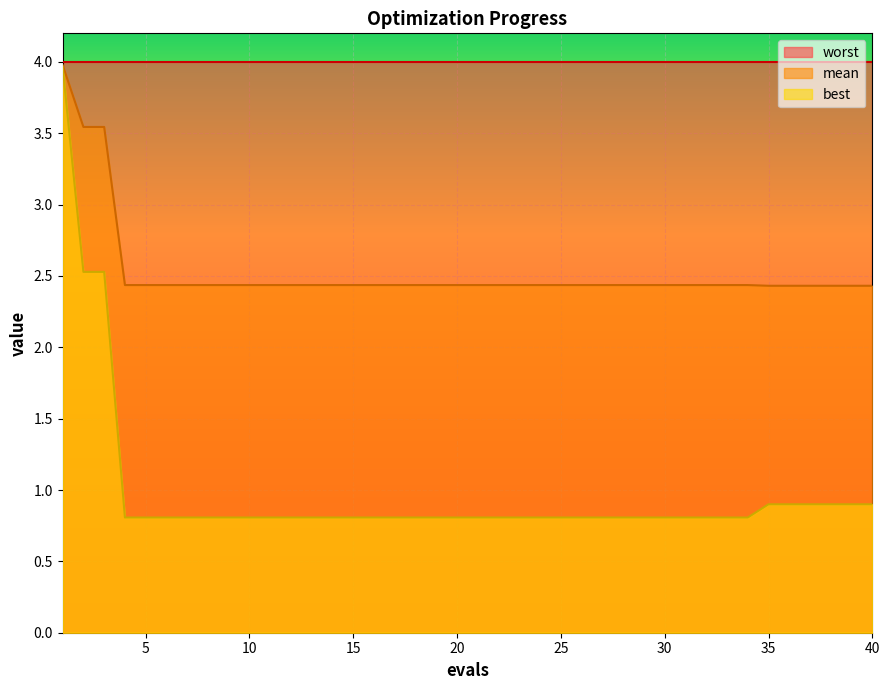

The value of best at 15 is 0.8. True or false?

True